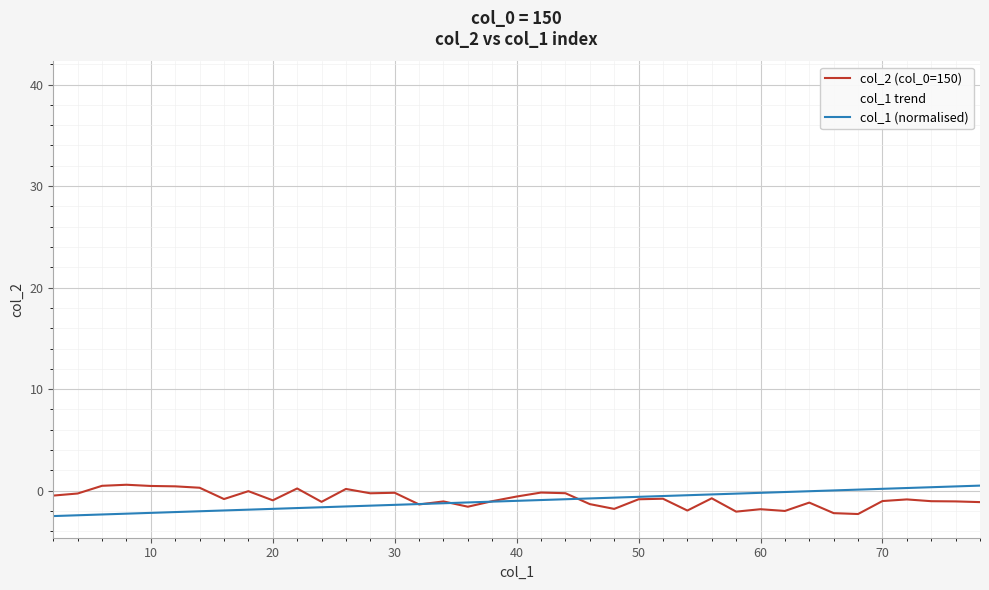

Which series has the widest spread of values?

col_1 trend